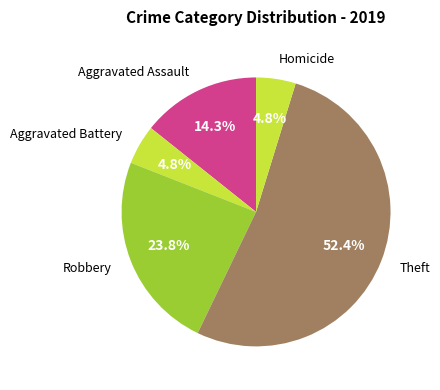

Which slice is the smallest?

Aggravated Battery